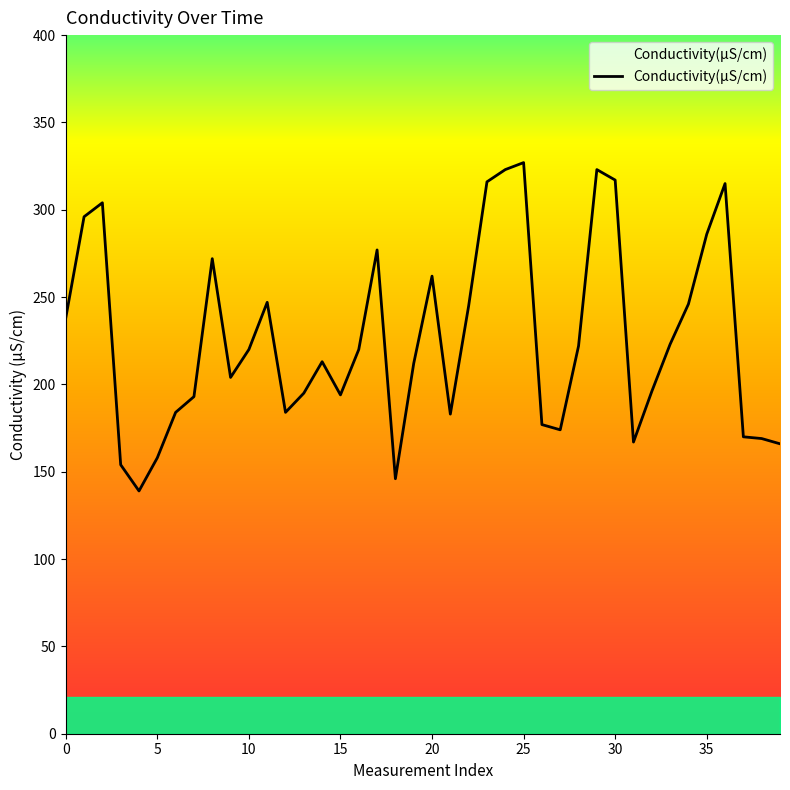

What is the greatest value displayed?

327